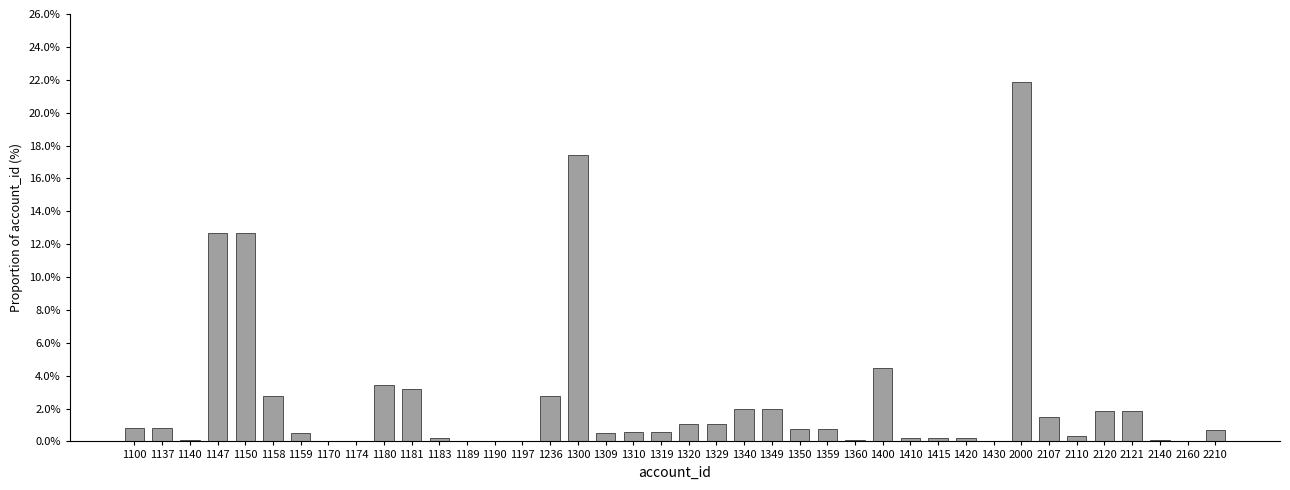

What is the sum of all values?

100.0